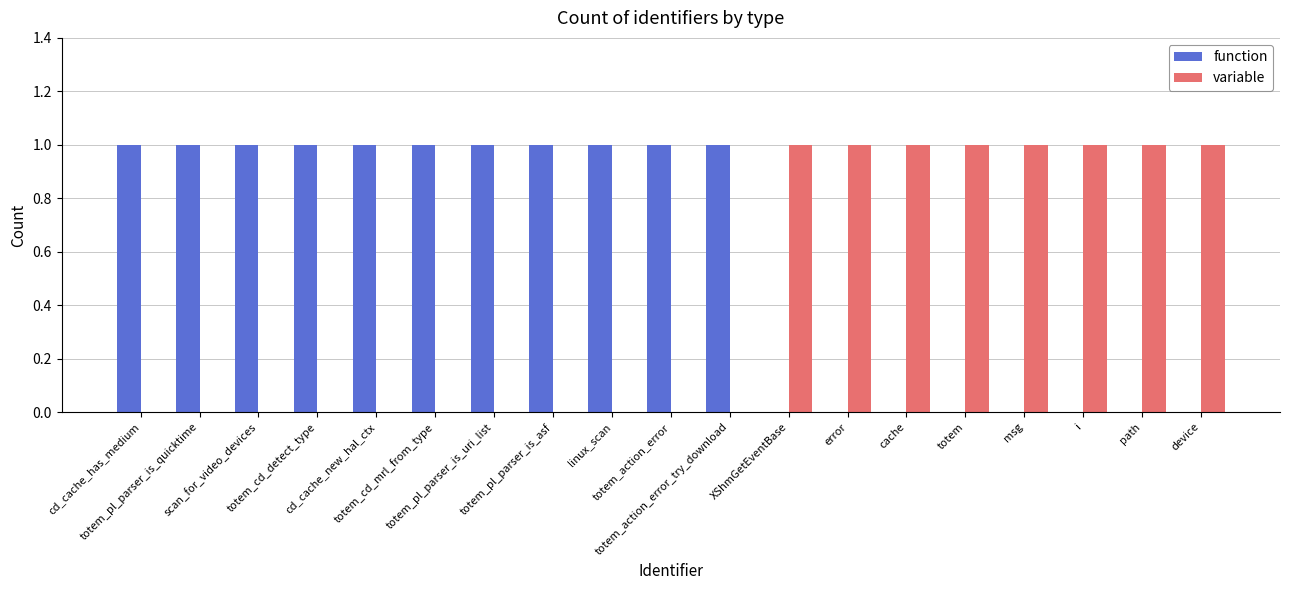

How many groups of bars are there?

19